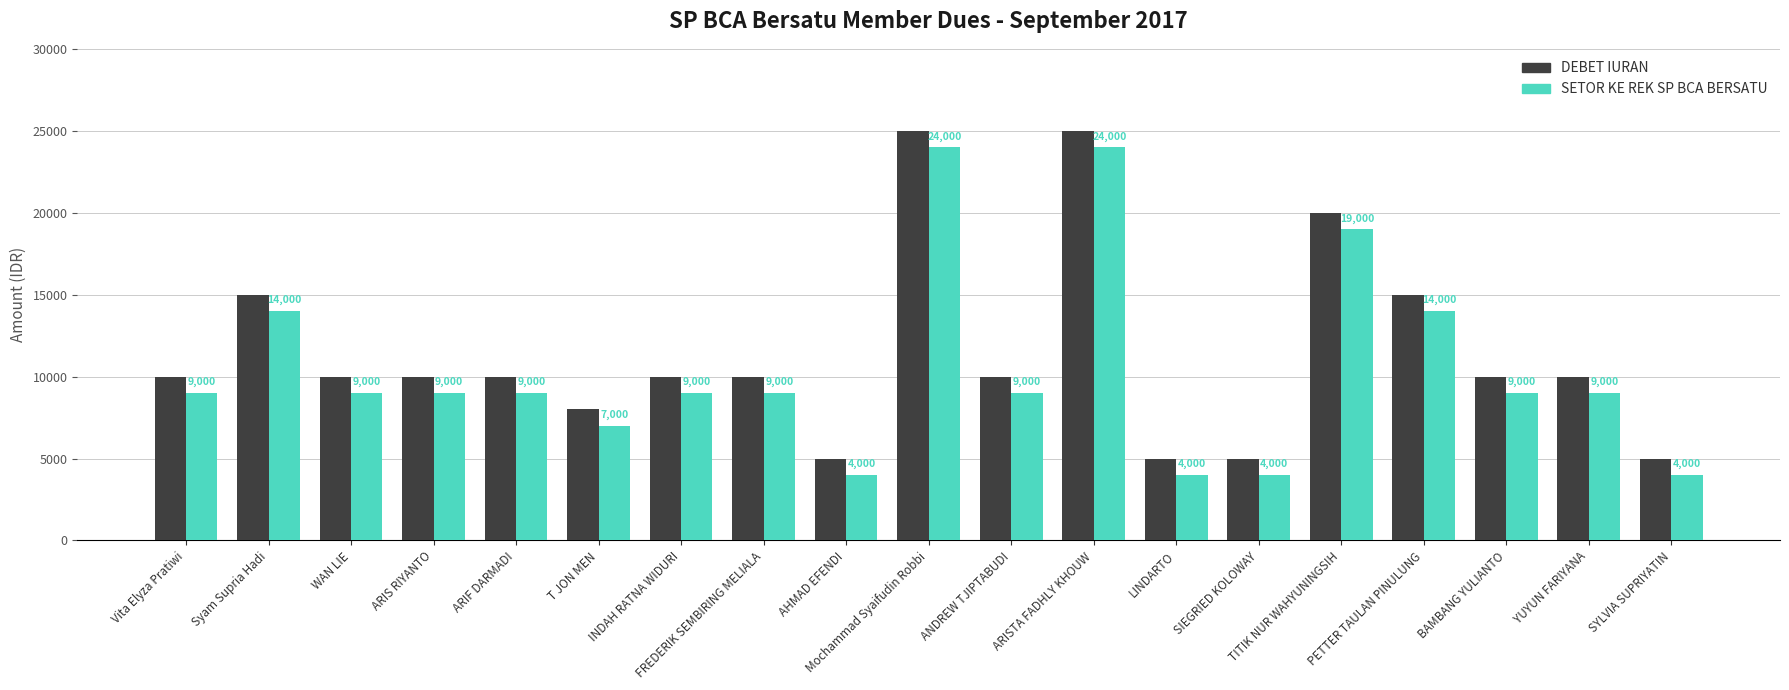

True or false: DEBET IURAN has a value of 5000 at AHMAD EFENDI.

True